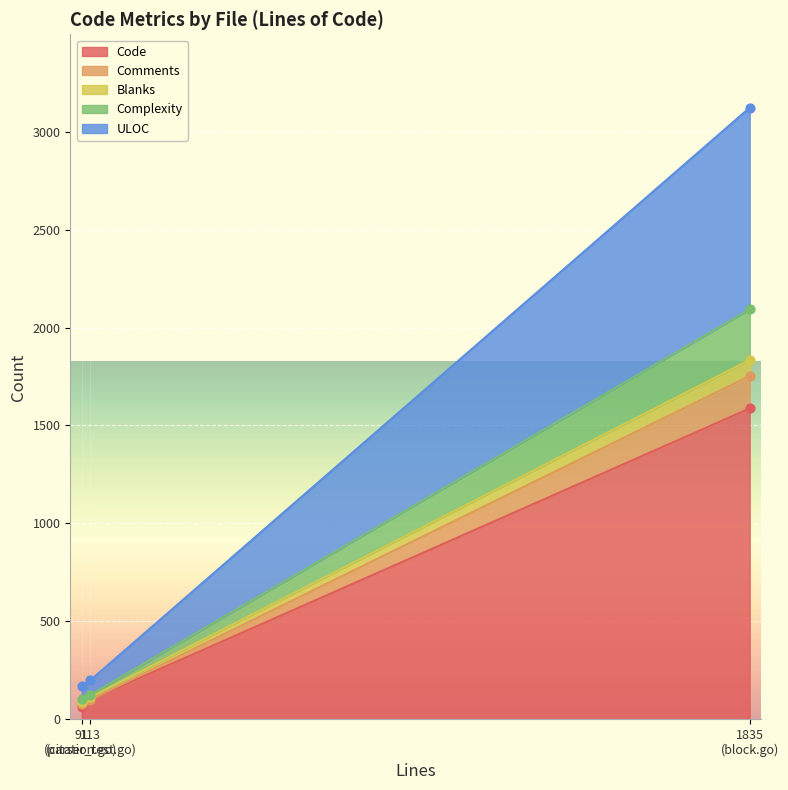

At how many categories does at least one series exceed 2812?

1